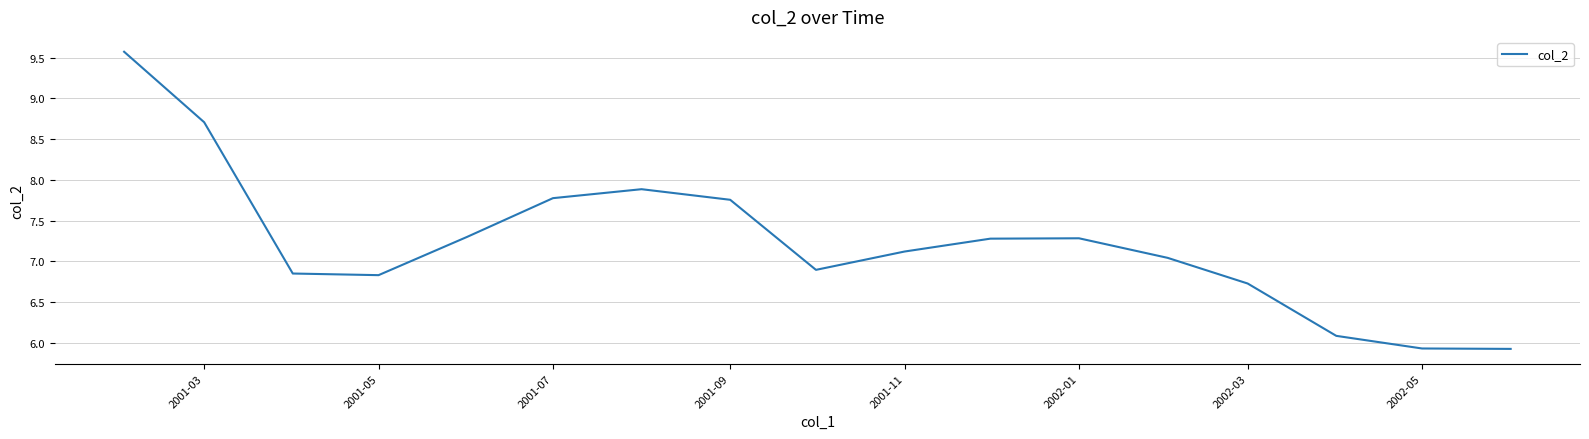

What is the average value?

7.2